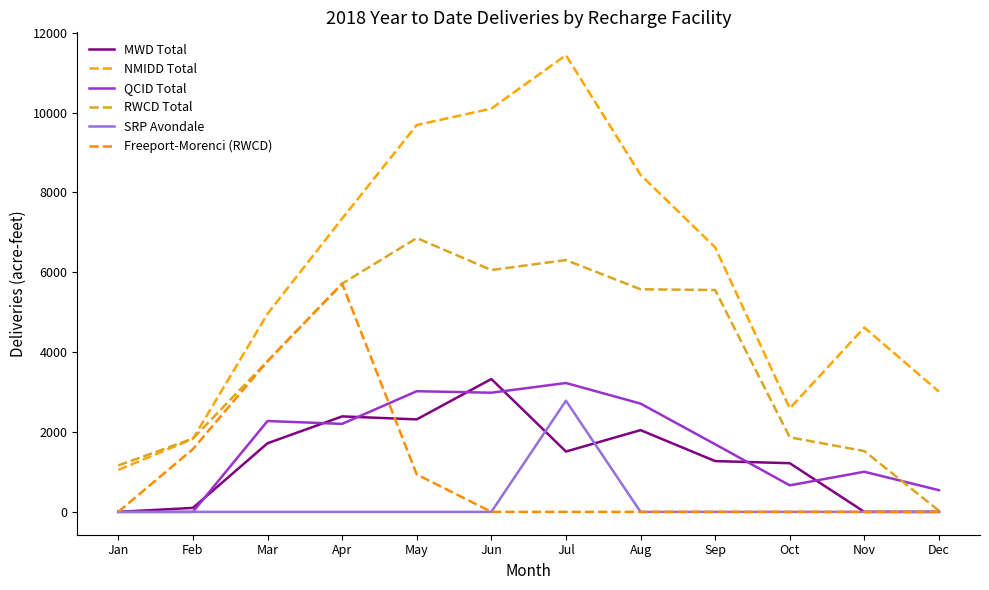

Is the value of QCID Total at Sep greater than the value of RWCD Total at Jun?

No